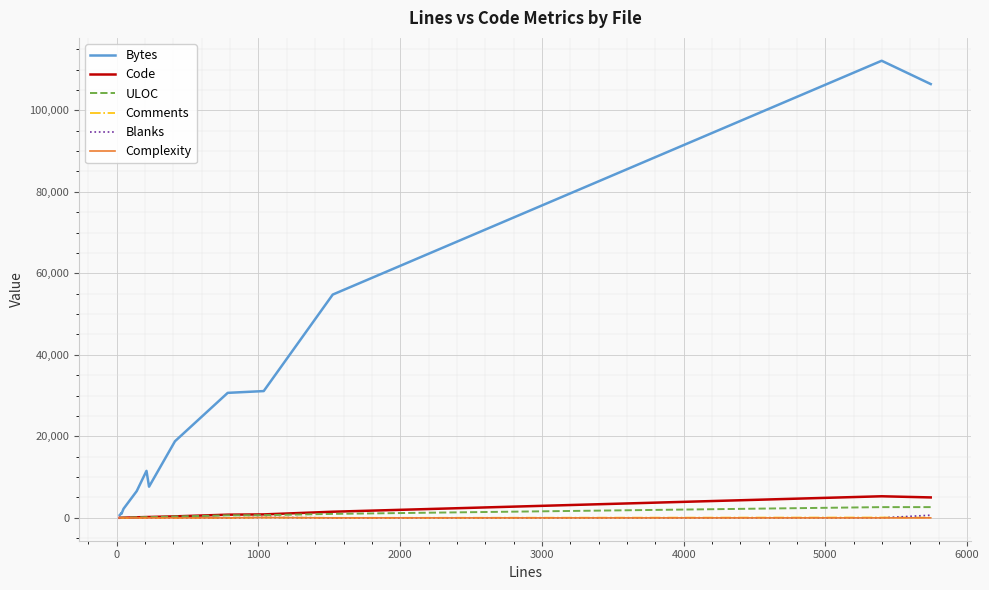

Which series has the widest spread of values?

Bytes